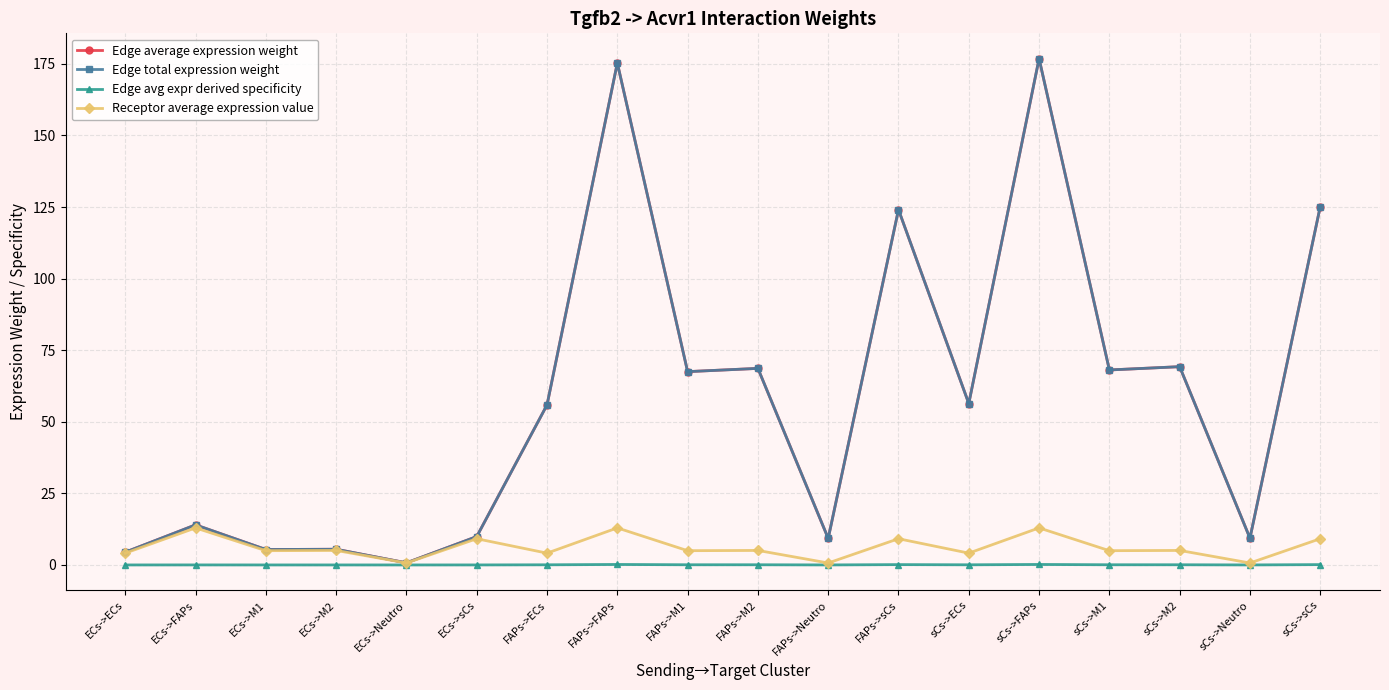

Read the Edge total expression weight value at ECs->ECs.

4.5